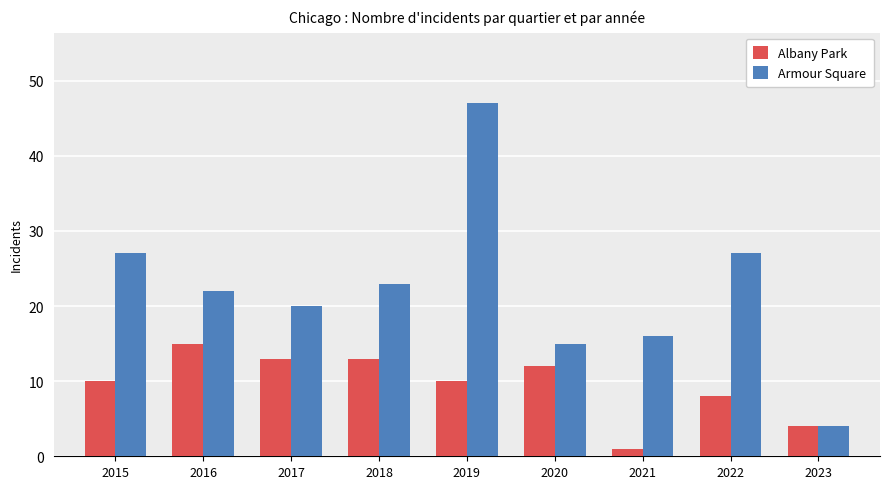

What is the value of the Armour Square bar at the 8th from the left?

27